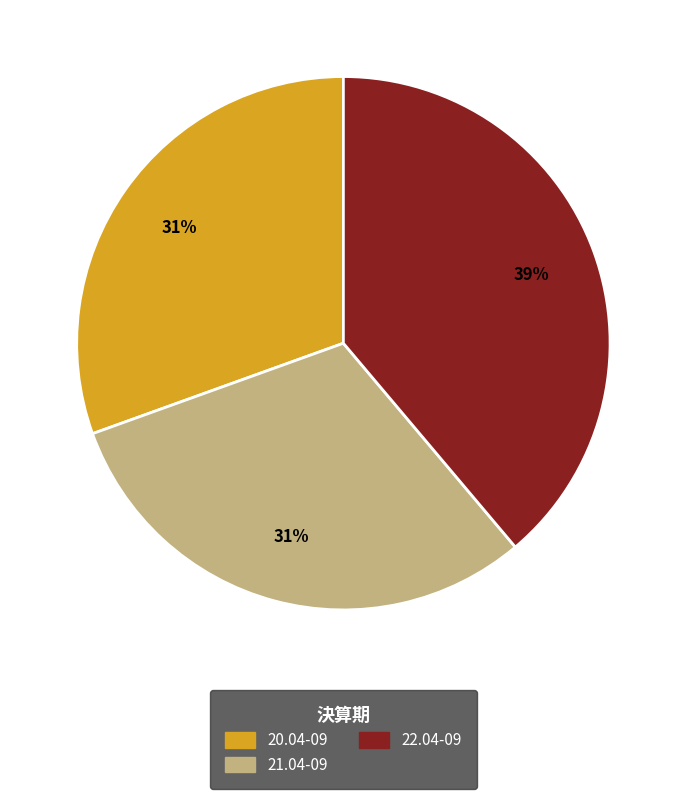

Combined, do 21.04-09 and 22.04-09 account for over 50%?

Yes